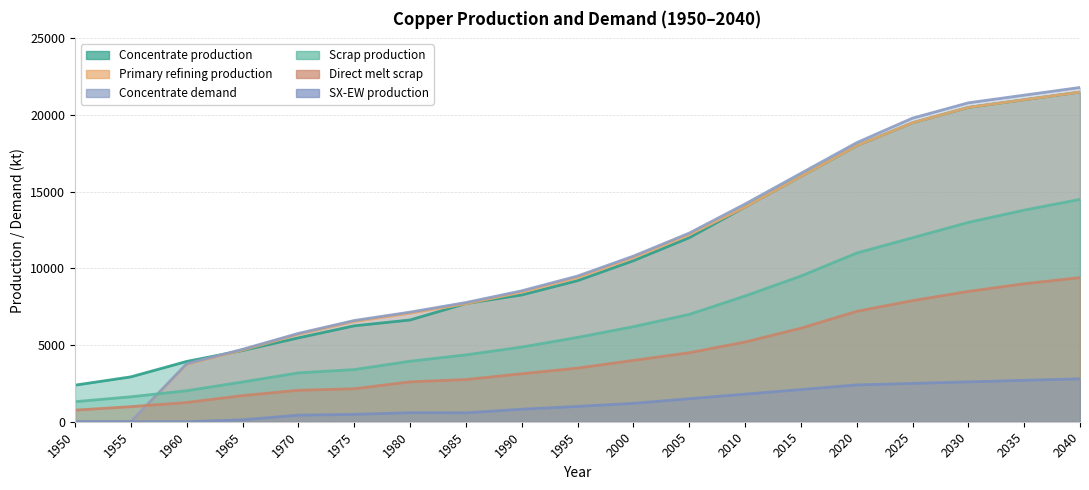

How many lines are shown in the chart?

6